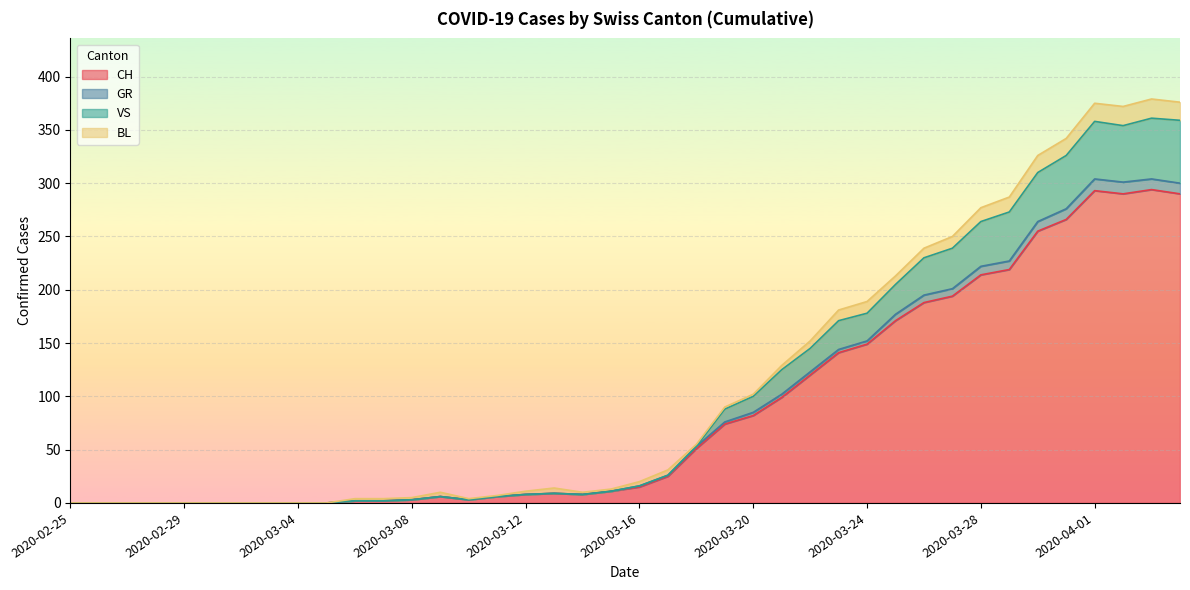

What are all the series names shown in the legend?

CH, GR, VS, BL